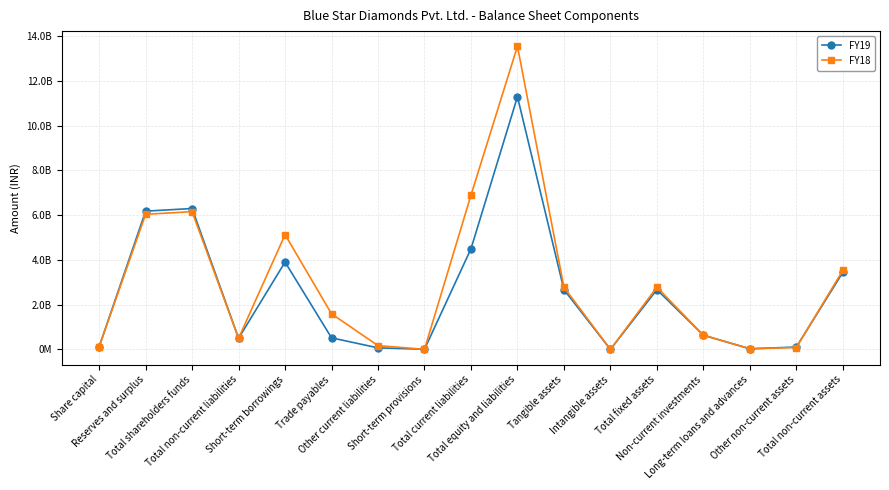

Which category has the highest value across all series?

Total equity and liabilities